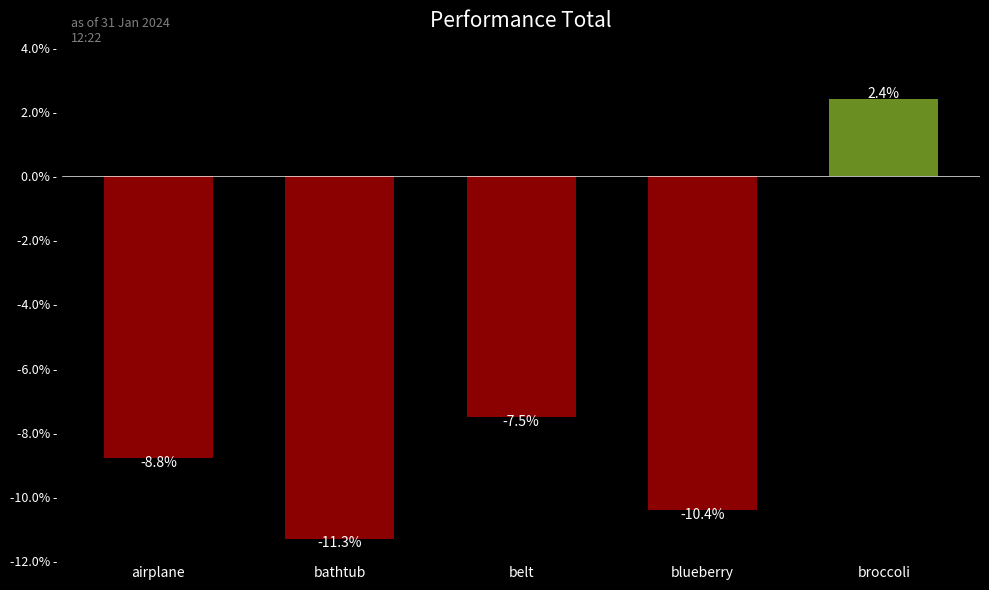

What is the change in value from belt to broccoli?

+9.9